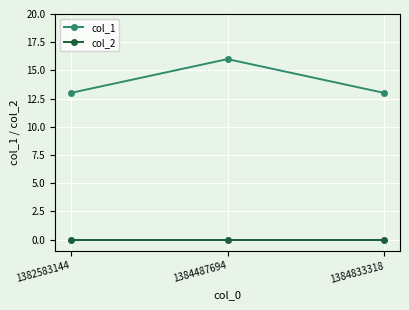

At 1384833318, list the series in order from largest to smallest.

col_1, col_2